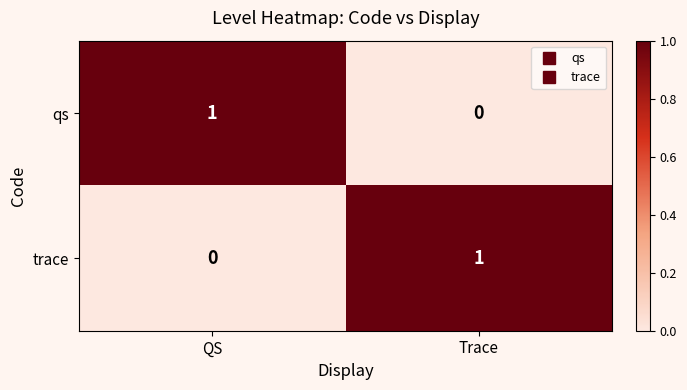

At which label is qs closest to 0?

Trace